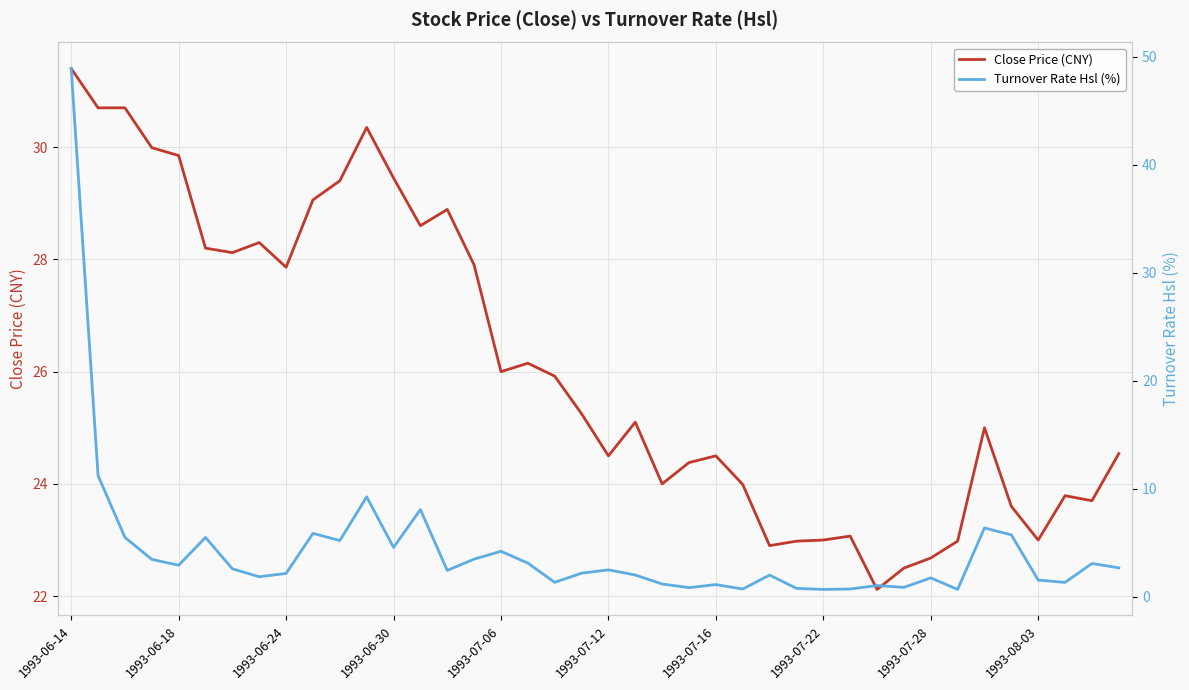

What is the sum of all Close Price (CNY) values?

1044.4